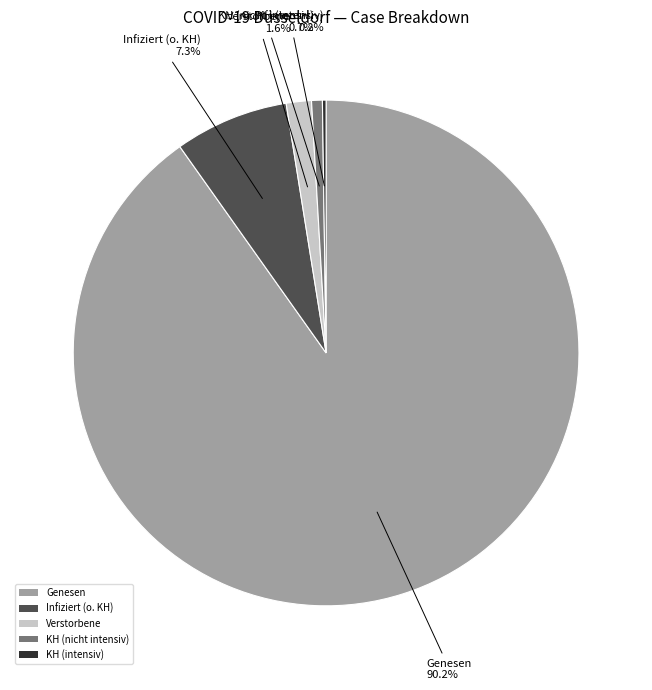

Which has a higher value, Verstorbene or Infiziert (o. KH)?

Infiziert (o. KH)